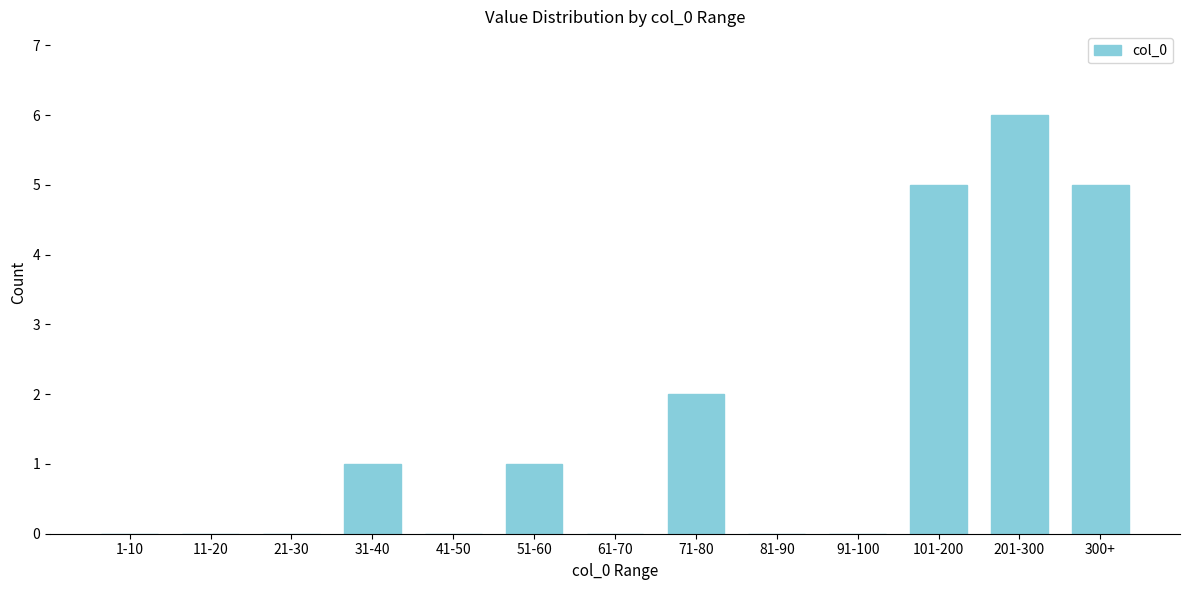

Reading left to right, list all the values displayed in this chart.

1-10=0	11-20=0	21-30=0	31-40=1	41-50=0	51-60=1	61-70=0	71-80=2	81-90=0	91-100=0	101-200=5	201-300=6	300+=5